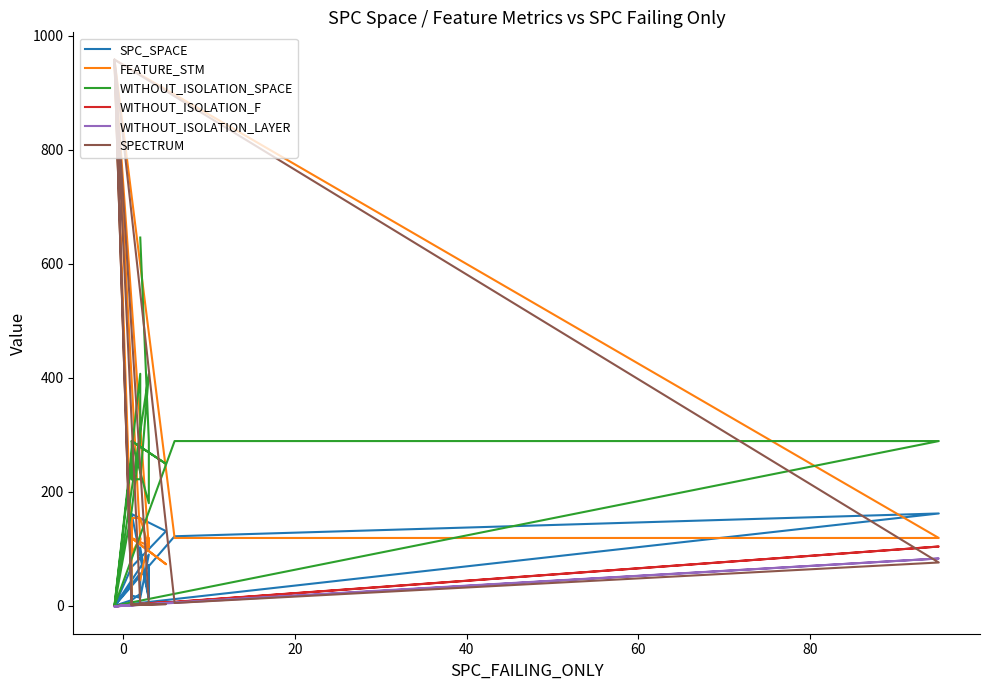

How many lines are shown in the chart?

6